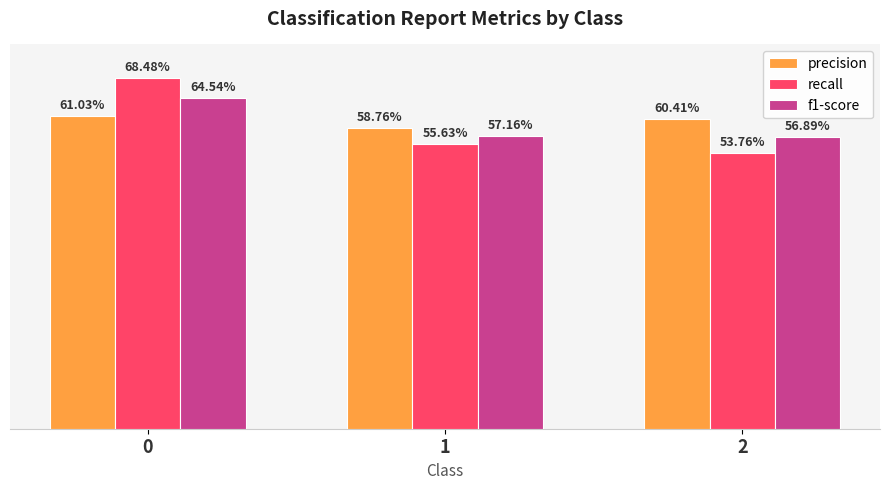

What are all the series names shown in the legend?

precision, recall, f1-score